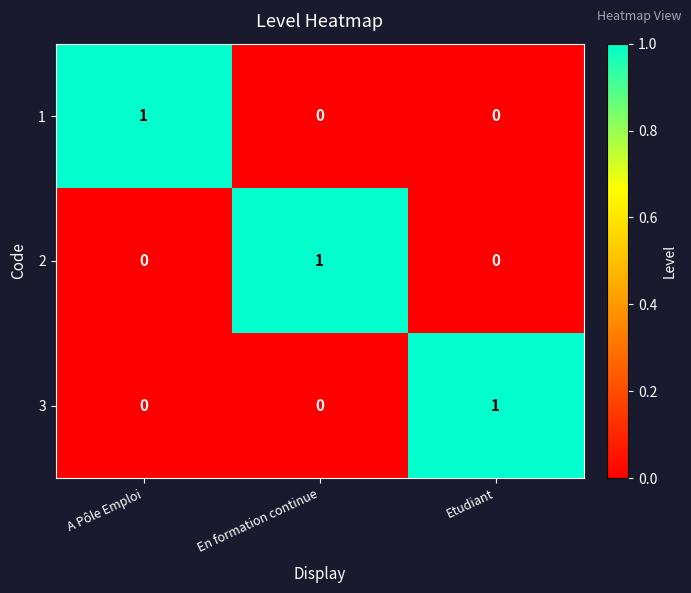

Is the value of 3 at A Pôle Emploi greater than the value of 2 at En formation continue?

No